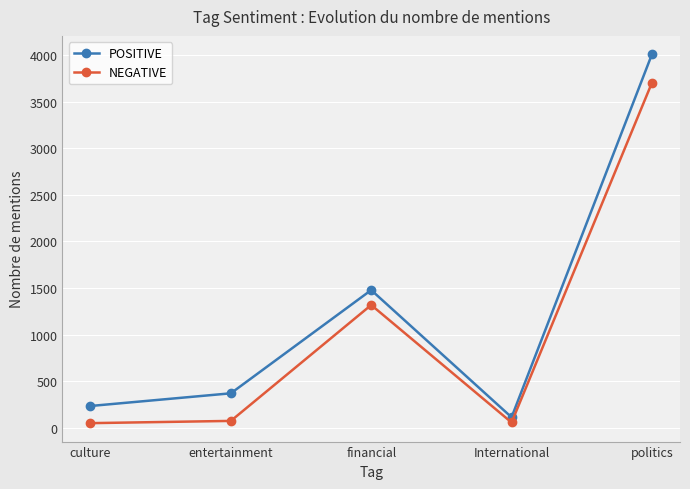

At politics, list the series in order from largest to smallest.

POSITIVE, NEGATIVE